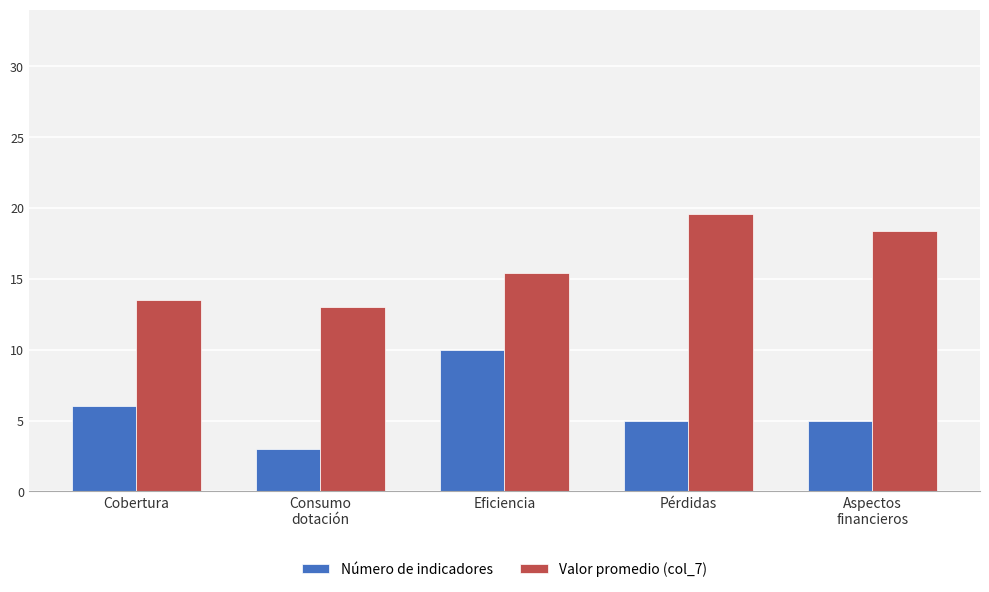

True or false: Valor promedio (col_7) has a value of 15.4 at Eficiencia.

True